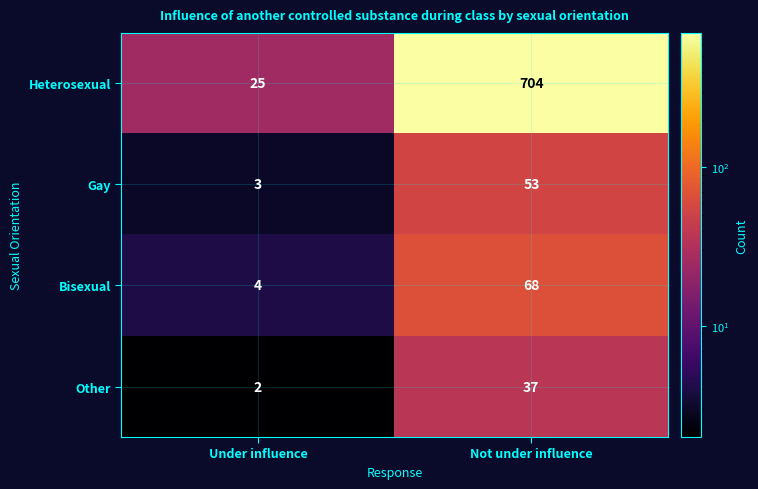

What is the approximate value of Gay at Under influence, to the nearest 5?

5